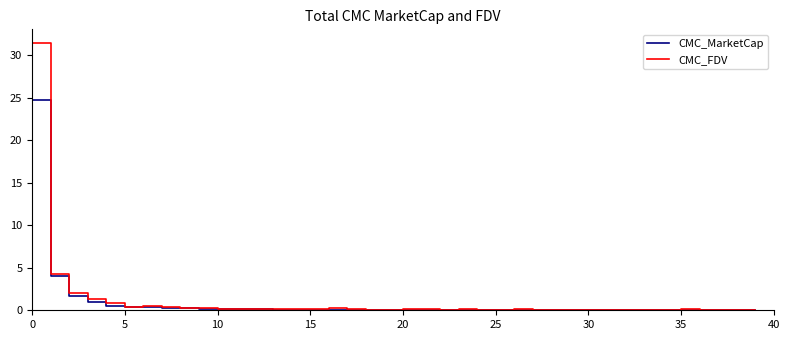

Does the chart display data point markers on the line(s)?

No